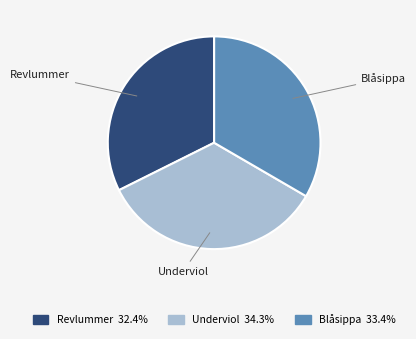

Which category has the smallest portion of the pie?

Revlummer